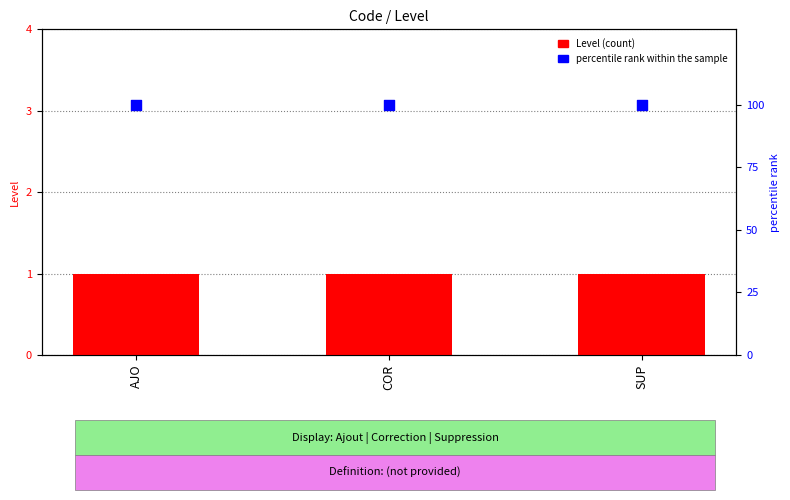

Which series contains the highest Y value?

percentile rank within the sample